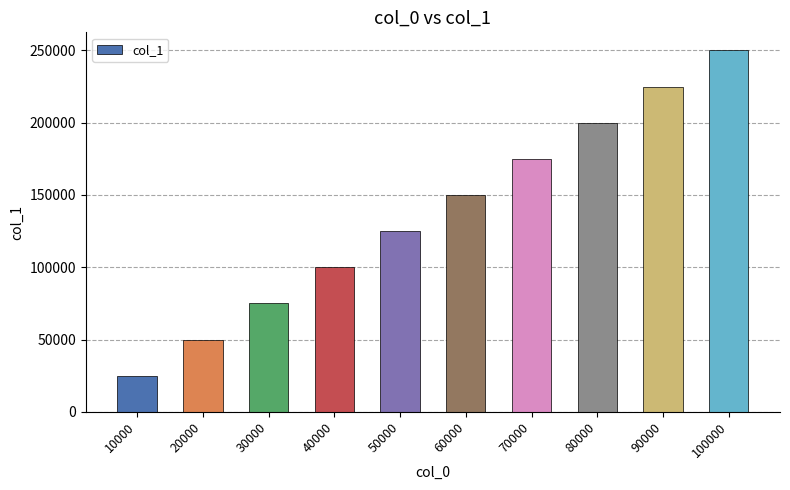

What is the smallest value displayed?

24996